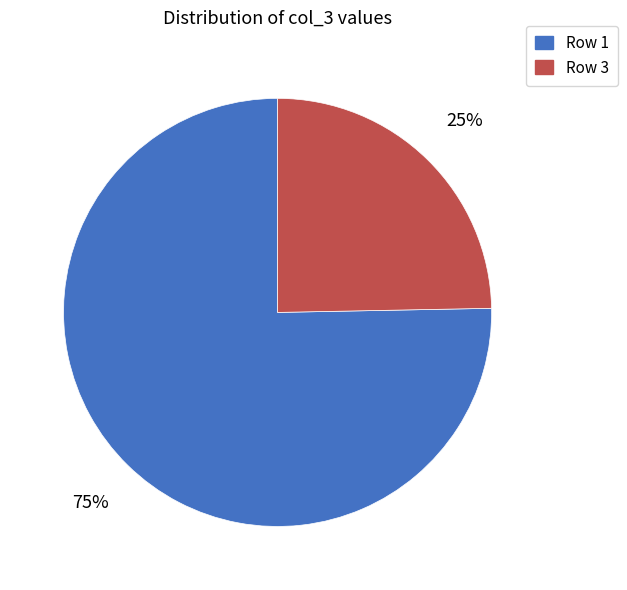

To the nearest percent, what is the average slice percentage?

50%